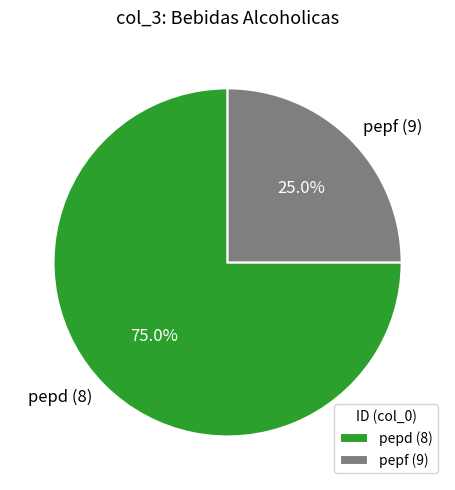

Which has a higher value, pepd (8) or pepf (9)?

pepd (8)